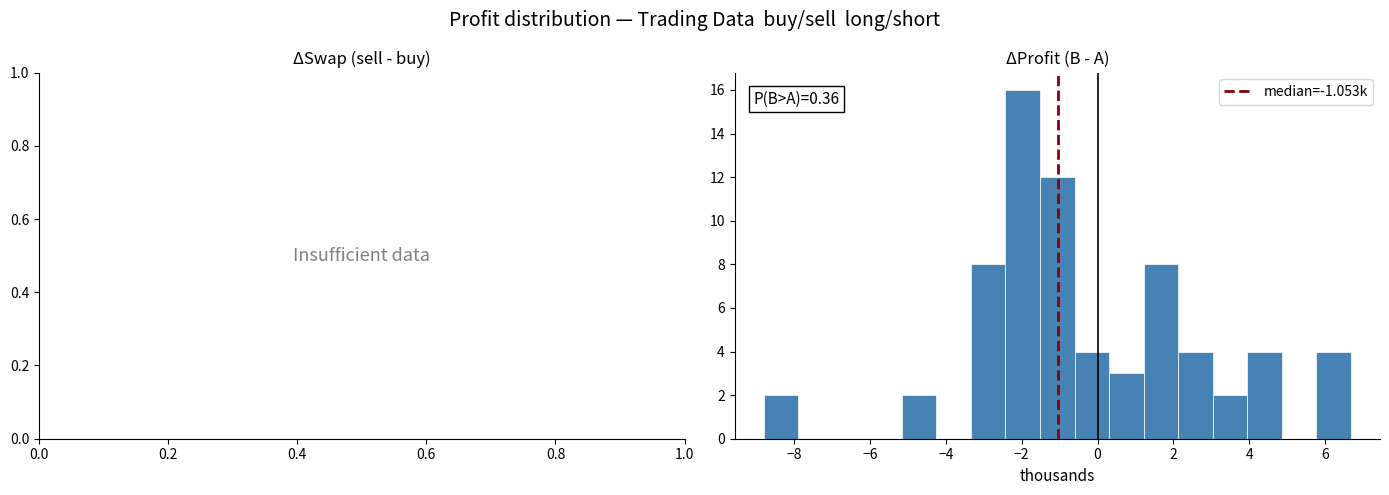

Over which range of the x-axis is the bar tallest?

-2.4 to -1.6